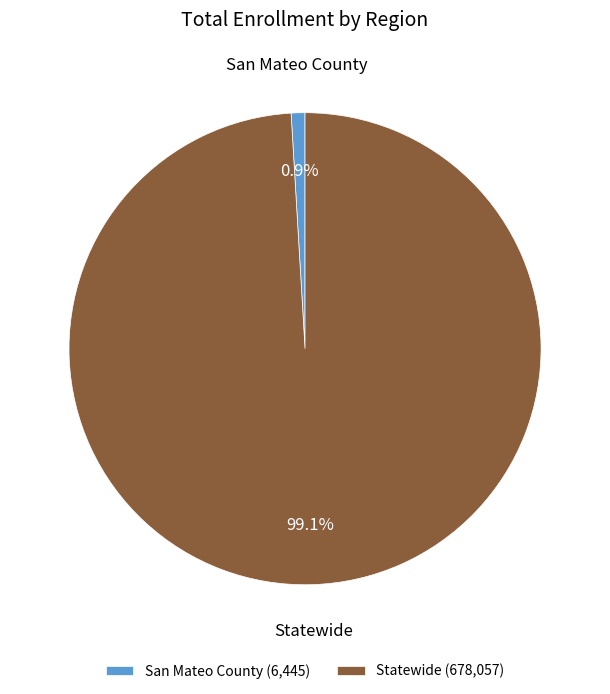

What is the majority slice?

Statewide